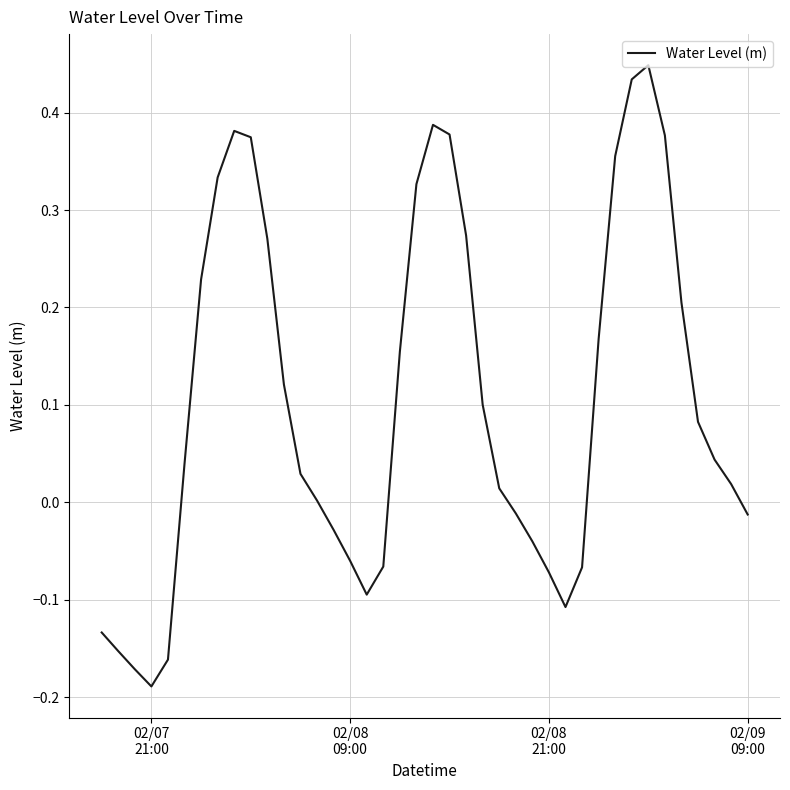

What is the difference between the maximum and minimum values?

0.6